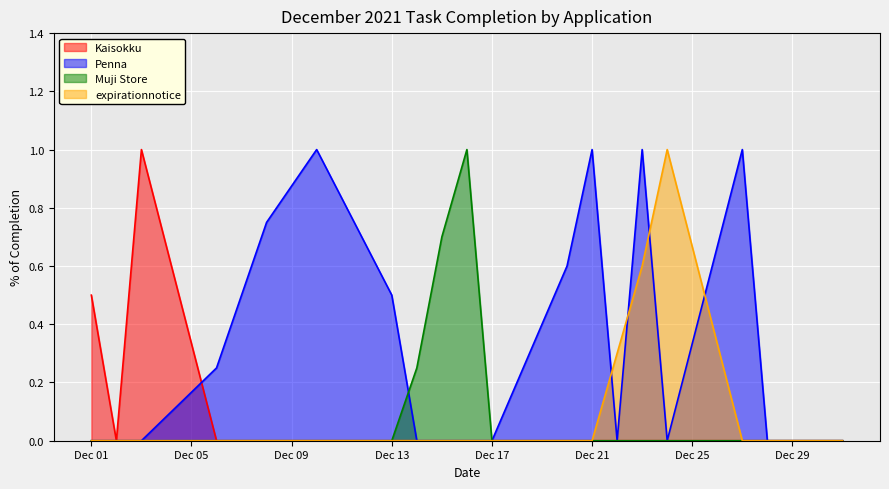

Is it true that Muji Store equals 0.0 at Dec 21?

True